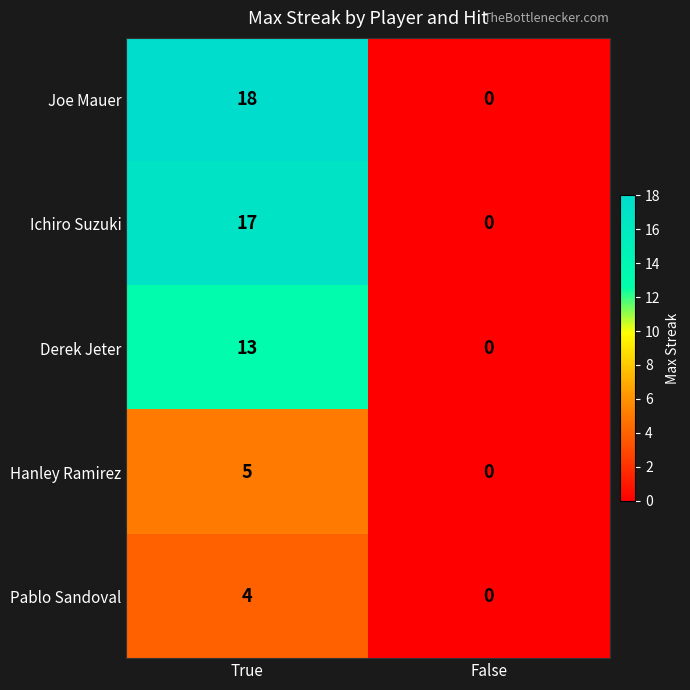

Which category has the highest value in the Pablo Sandoval series?

True